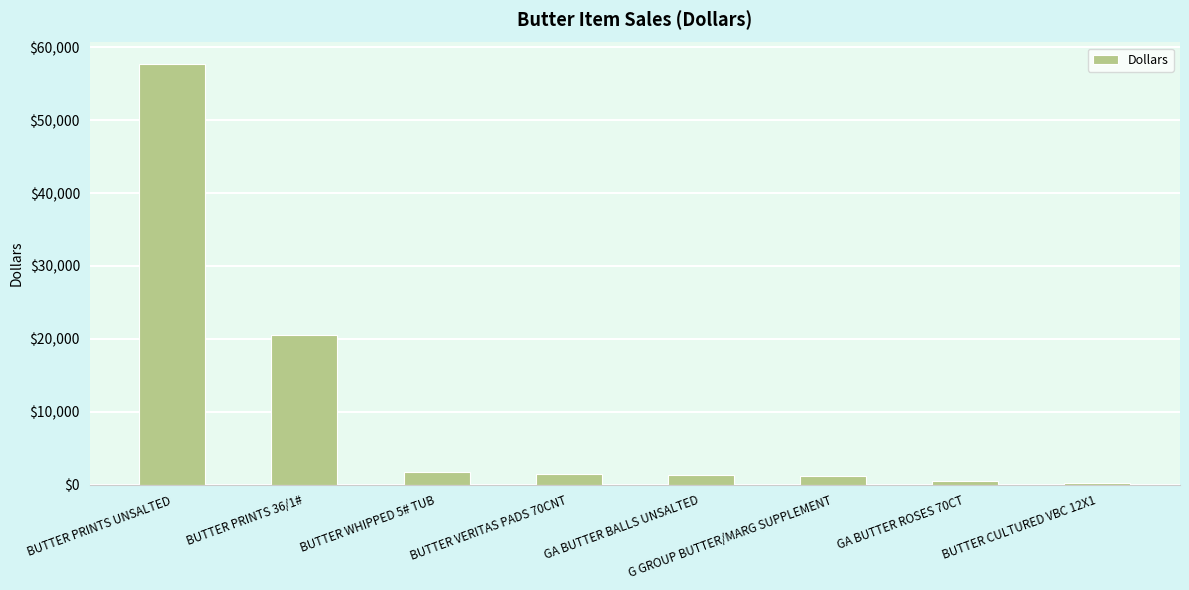

How many data points does each series have?

8